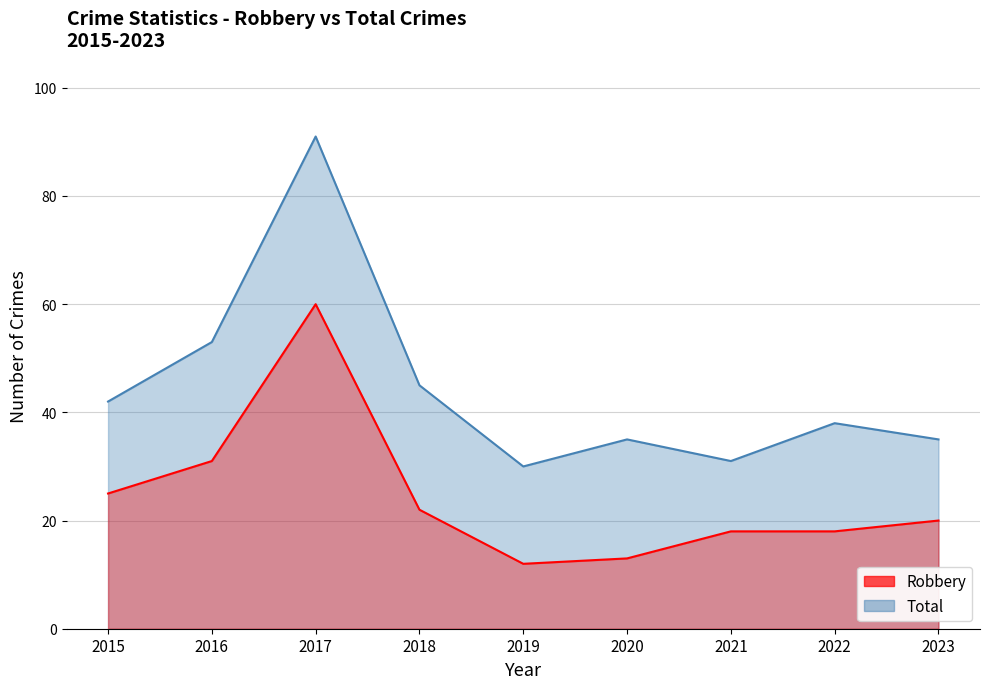

Which series has the largest range (max minus min)?

Total